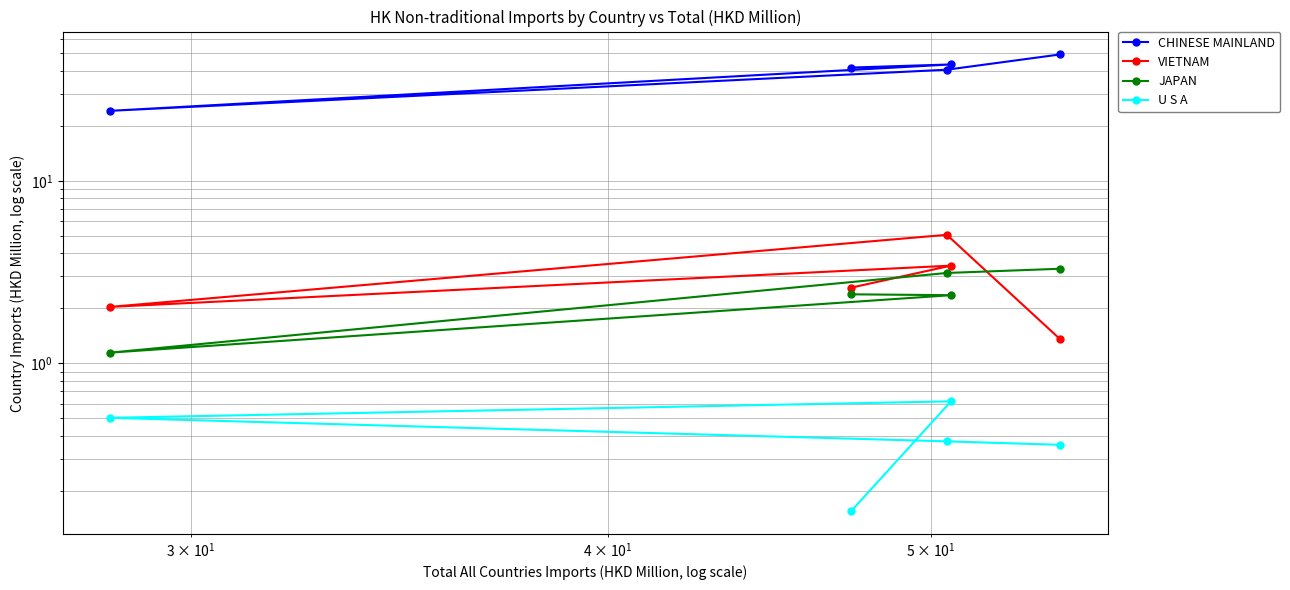

True or false: JAPAN and CHINESE MAINLAND intersect in this chart.

False